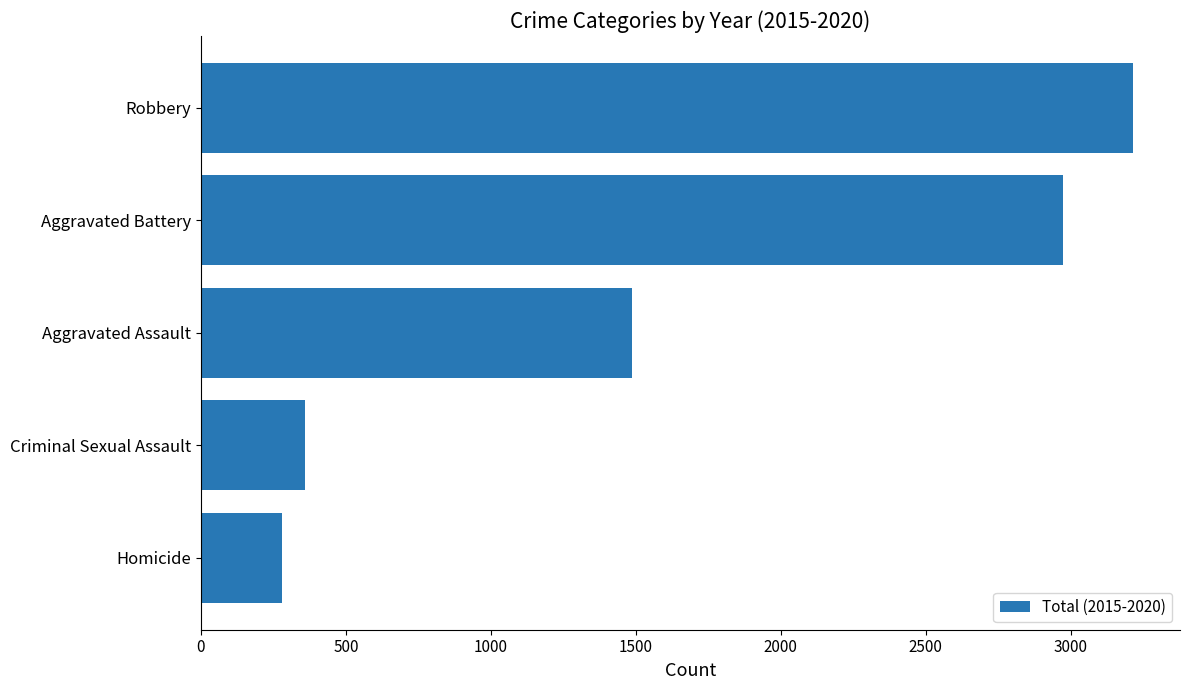

Reading bottom to top, what are all the values shown in this chart?

Homicide=280	Criminal Sexual Assault=360	Aggravated Assault=1488	Aggravated Battery=2974	Robbery=3216